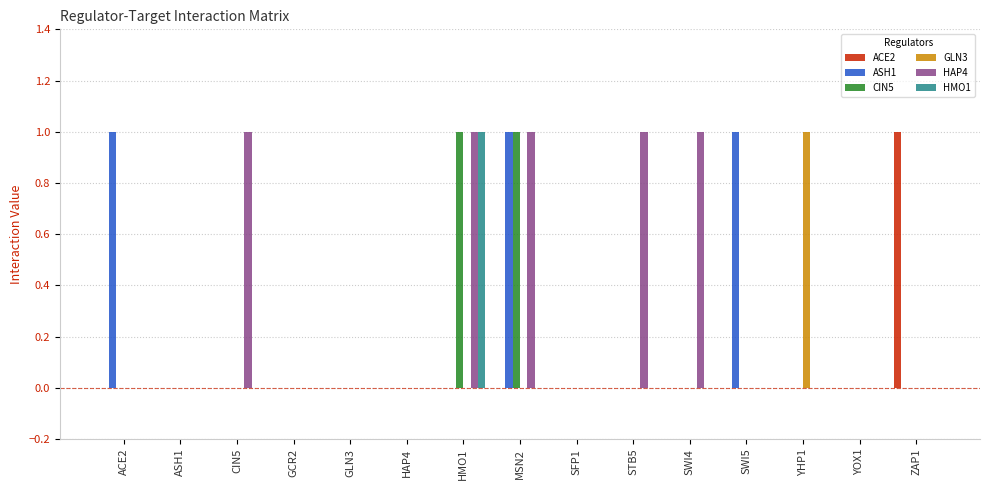

Which series changed the most between ASH1 and SWI5?

ASH1